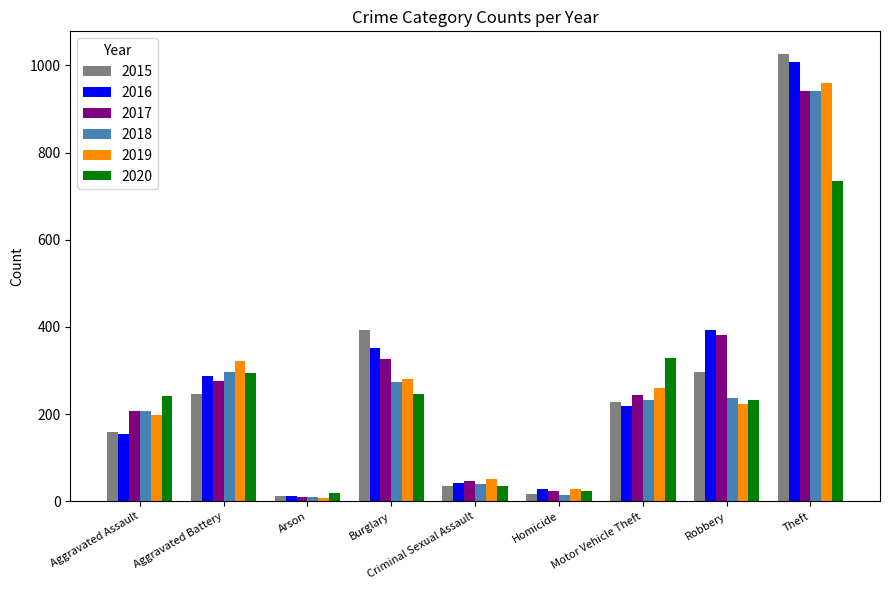

What is the spread (max minus min) of values at Aggravated Battery?

75